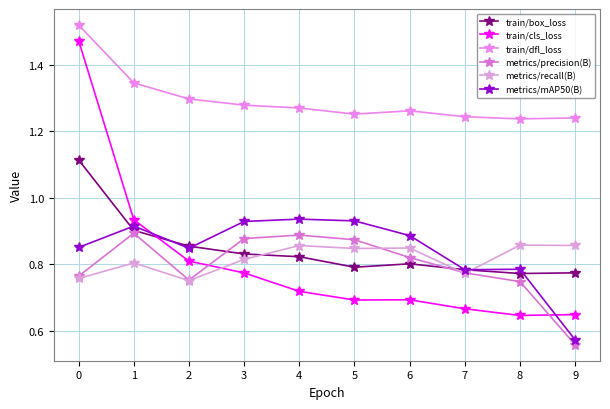

How many lines are shown in the chart?

6